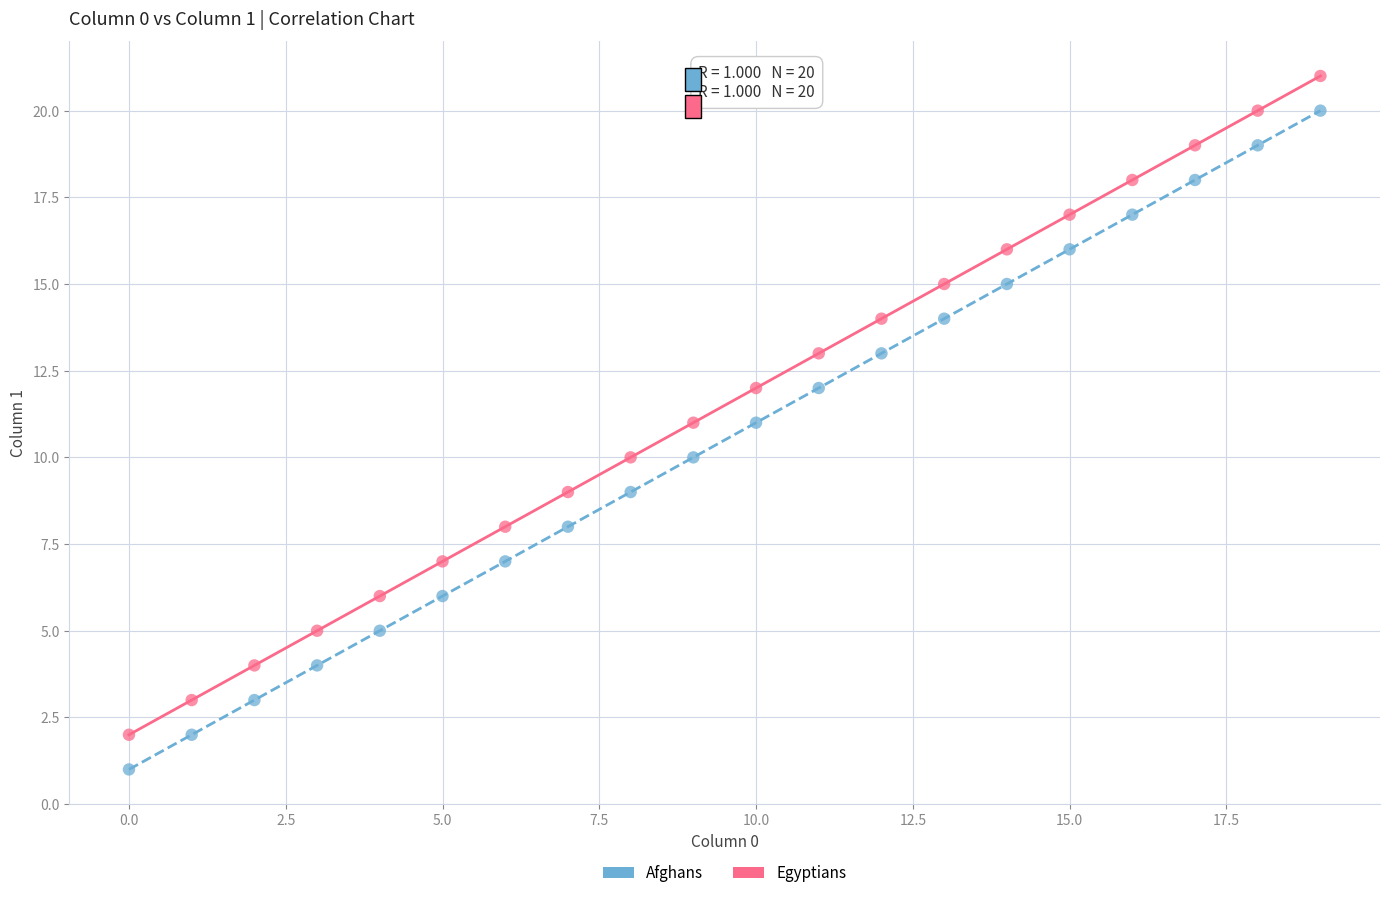

Which series contains the highest Y value?

Egyptians